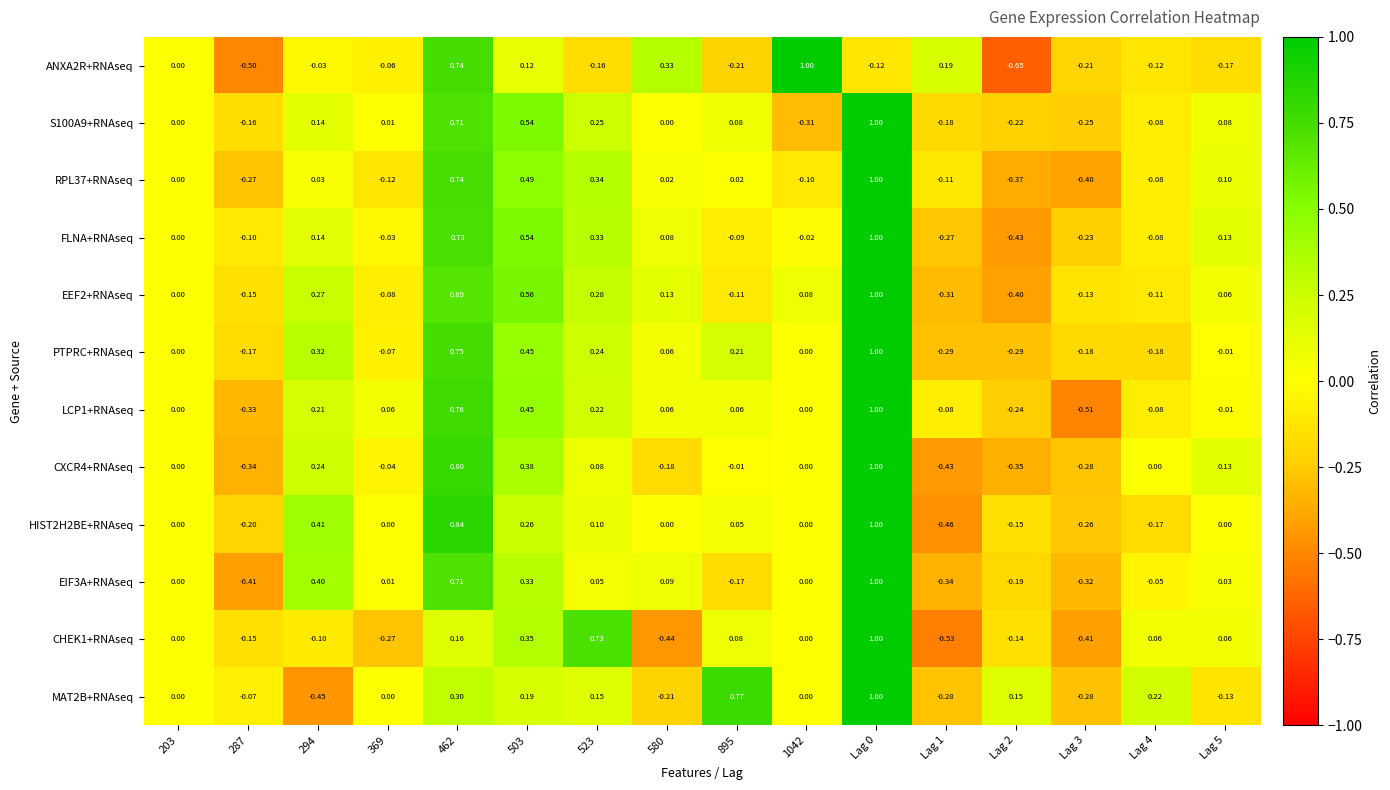

Is the value of ANXA2R+RNAseq at 1042 greater than the value of S100A9+RNAseq at 369?

Yes